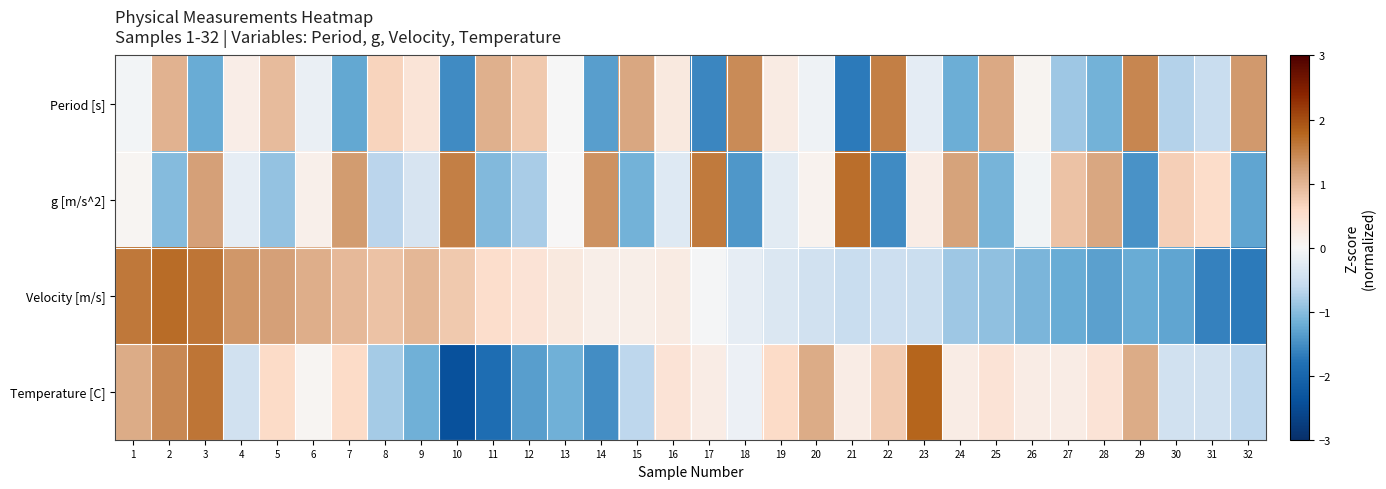

Between 19 and 14, which is larger?

19